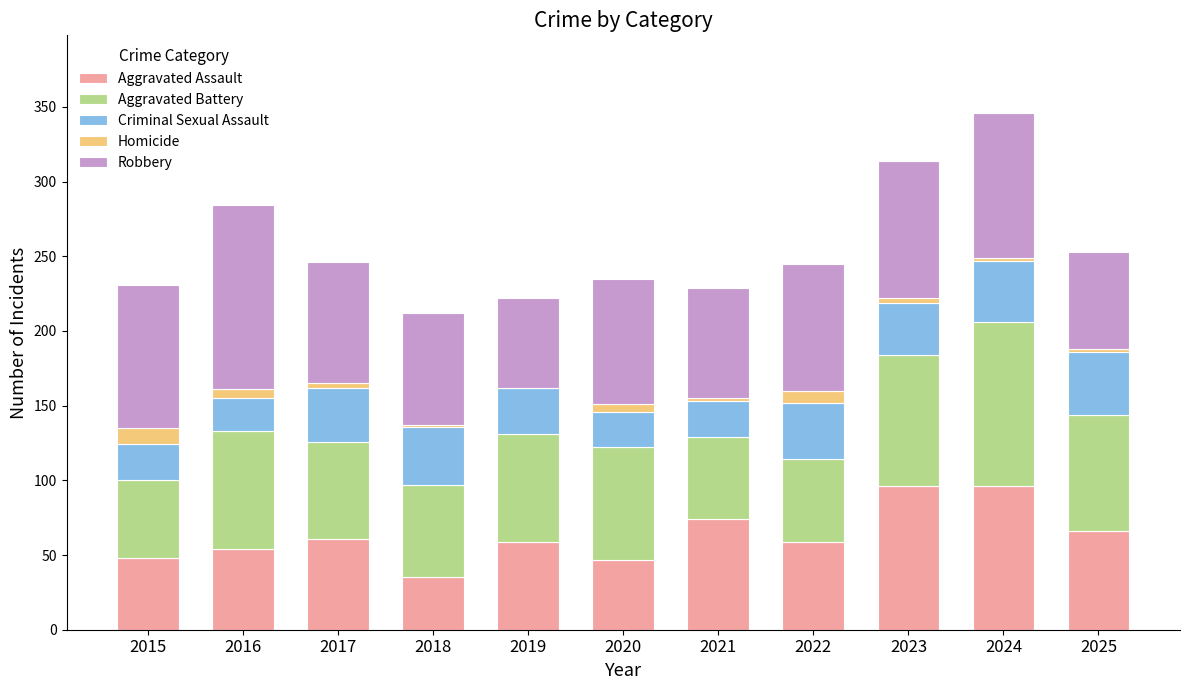

What is the maximum value for Aggravated Assault?

96